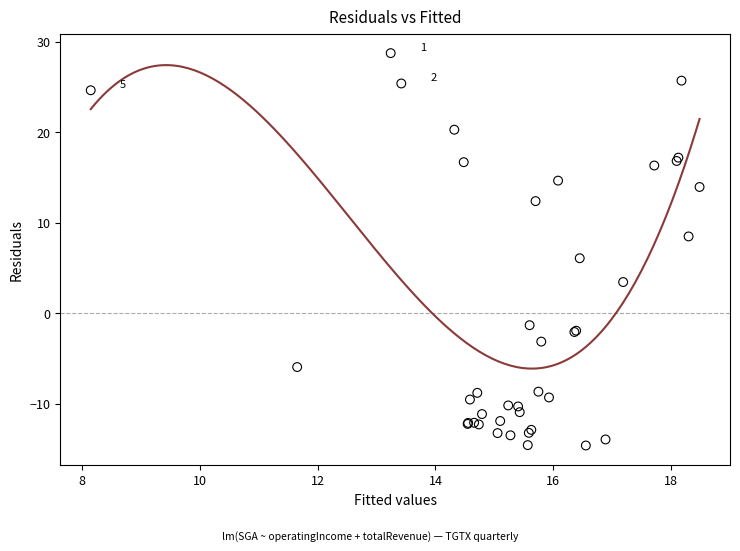

What Y value in the scatter plot is closest to 7?

6.1